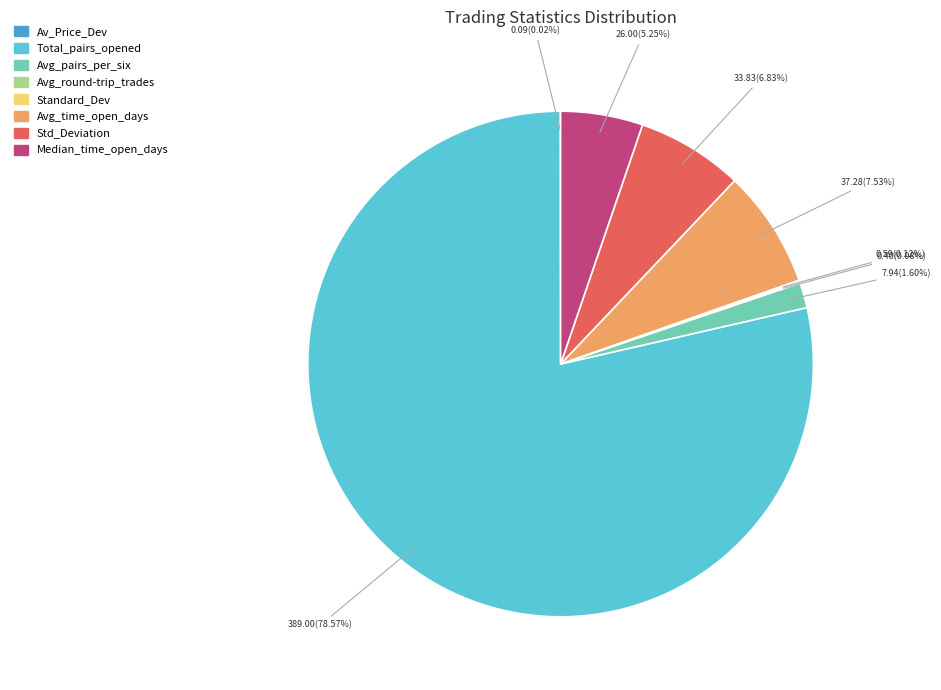

Approximately how many times larger is the value at Median_time_open_days compared to Std_Deviation?

0.8